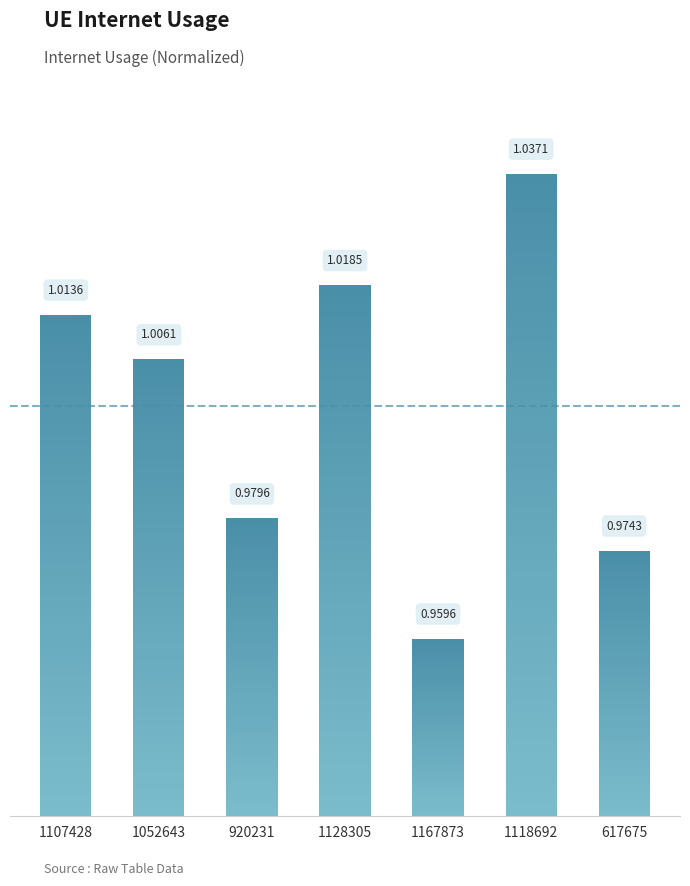

What is the sum of all values?

7.0